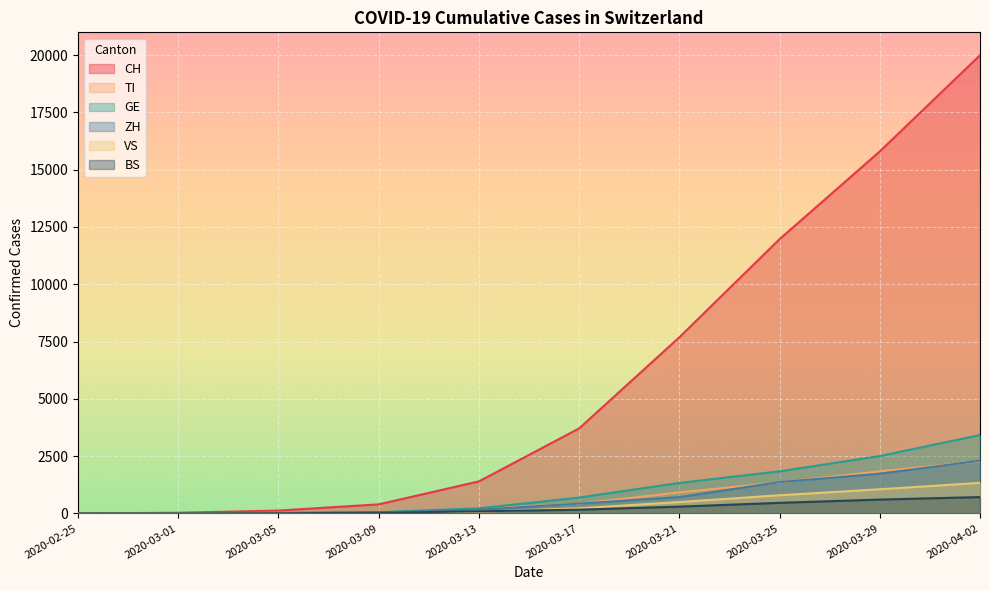

Reading right to left, what are all the values shown in this chart?

CH: 19991	15795	11967	7685	3709	1398	396	125	29	0
TI: 2271	1837	1354	916	426	206	61	25	2	0
GE: 3420	2505	1837	1331	692	222	56	17	9	0
ZH: 2300	1733	1368	711	429	163	49	23	7	0
VS: 1334	1055	793	498	225	76	17	5	2	0
BS: 714	605	462	297	164	92	28	8	1	0